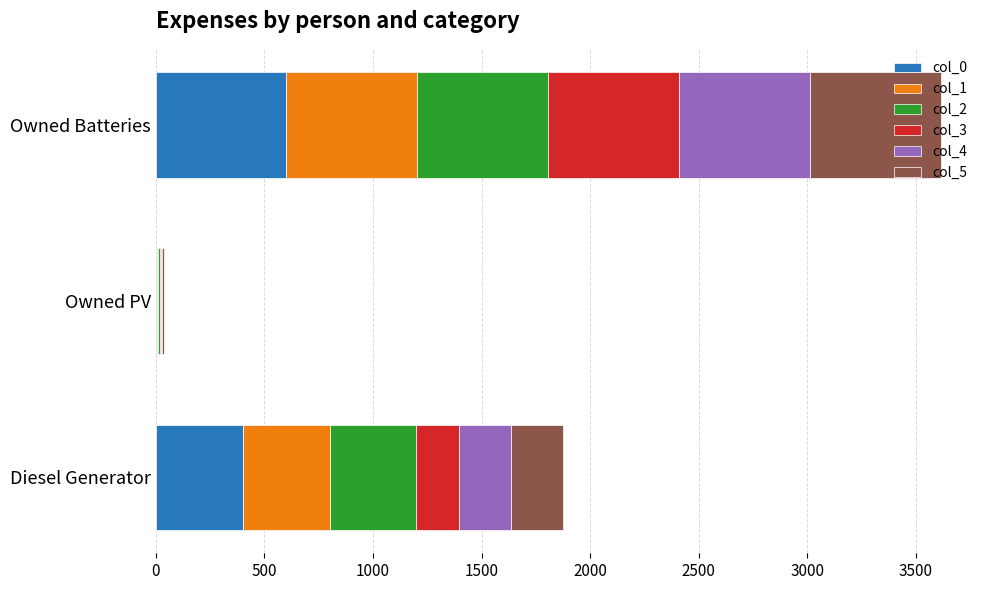

At which label does col_0 reach its peak?

Owned Batteries